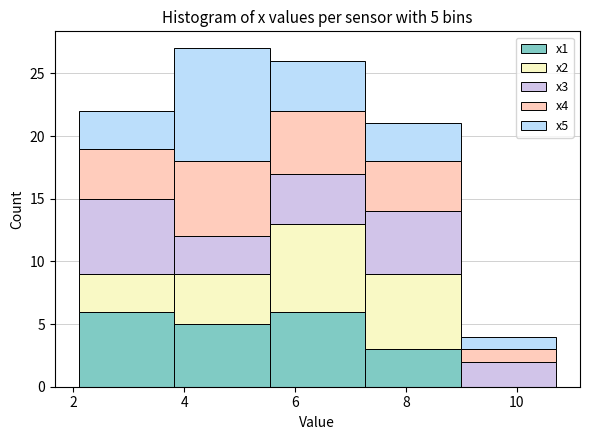

Which range on the x-axis has the tallest stacked bar (by total height)?

3.8 to 5.6